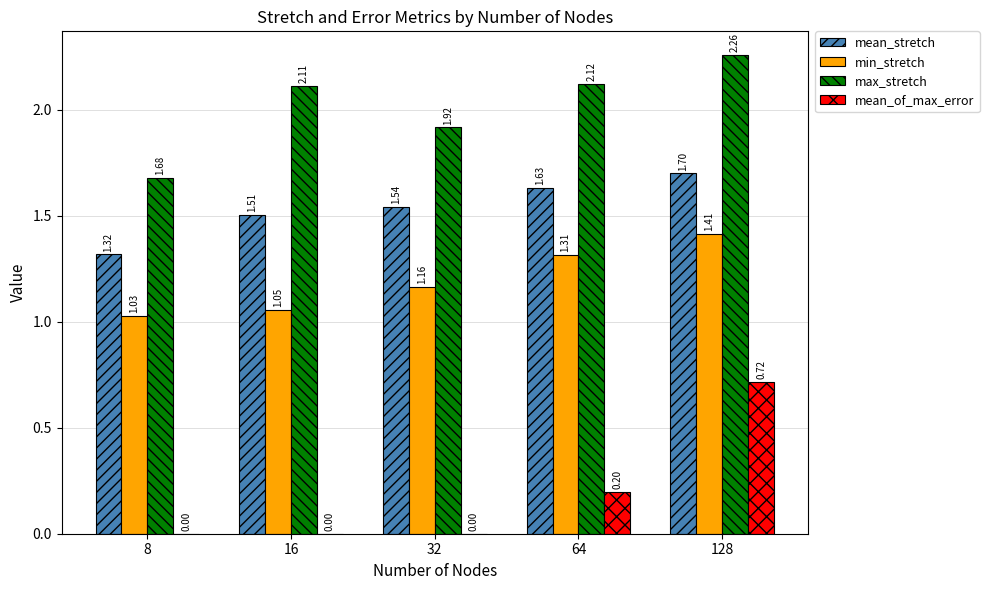

Which series has the largest range (max minus min)?

mean_of_max_error